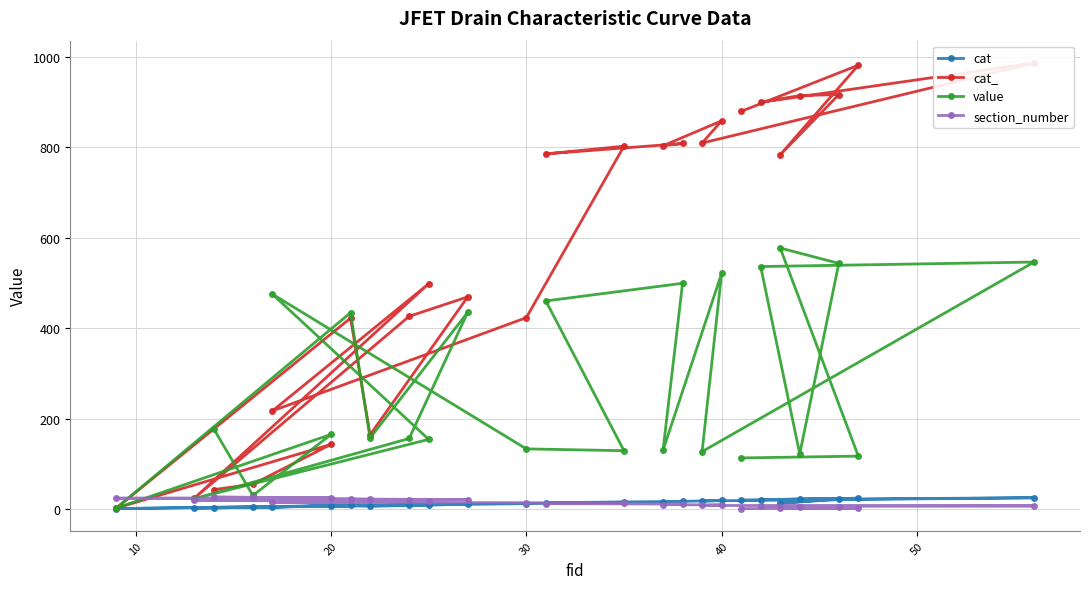

How many distinct data groups are displayed?

4